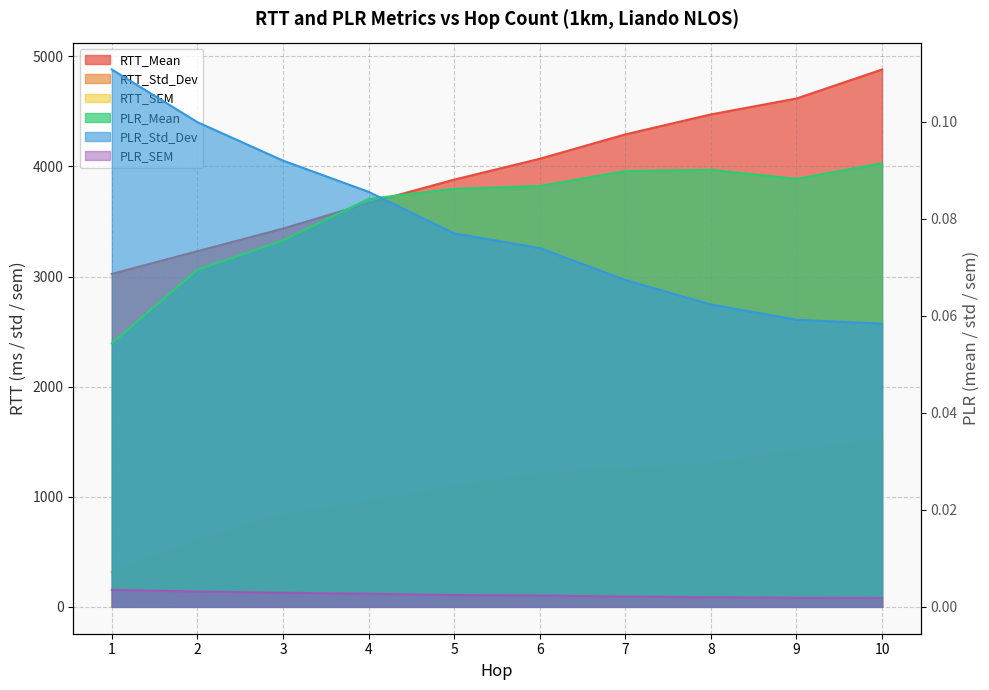

Is the value of RTT_SEM at 7 greater than the value of PLR_SEM at 2?

Yes